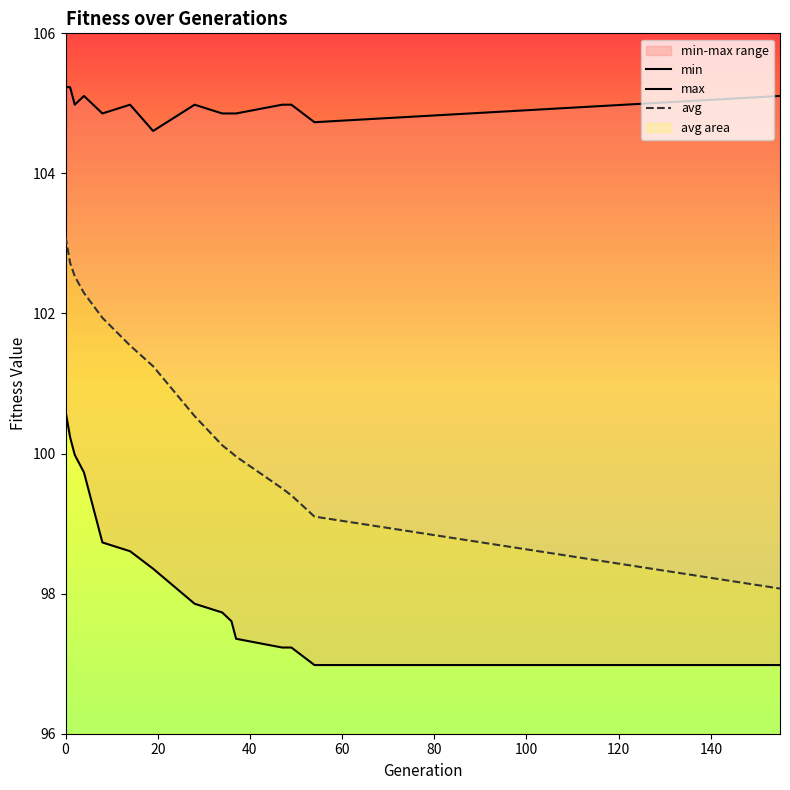

Reading right to left, extract all data points from this chart.

min: 97.0	97.0	97.2	97.2	97.4	97.6	97.7	97.9	98.4	98.6	98.7	99.7	100.0	100.2	100.6
max: 105.1	104.7	105.0	105.0	104.9	104.9	104.9	105.0	104.6	105.0	104.9	105.1	105.0	105.2	105.2
avg: 98.1	99.1	99.4	99.5	100.0	100.0	100.1	100.5	101.2	101.5	101.9	102.3	102.5	102.7	103.1